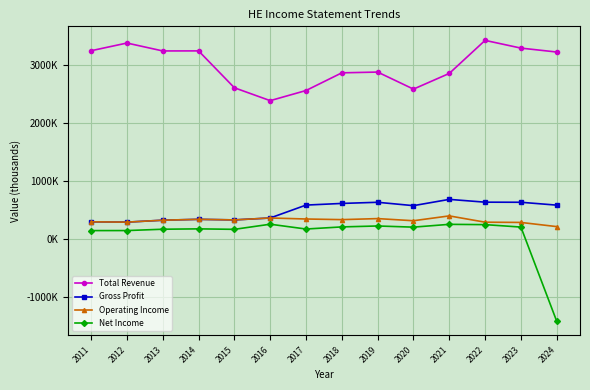

Where is Total Revenue nearest to the value 2900800?

2019